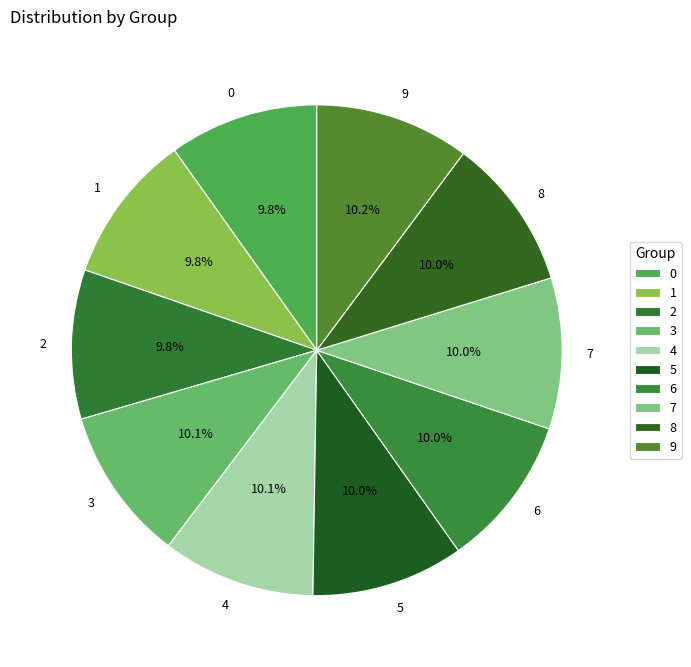

Combined, do 2 and 5 account for over 50%?

No